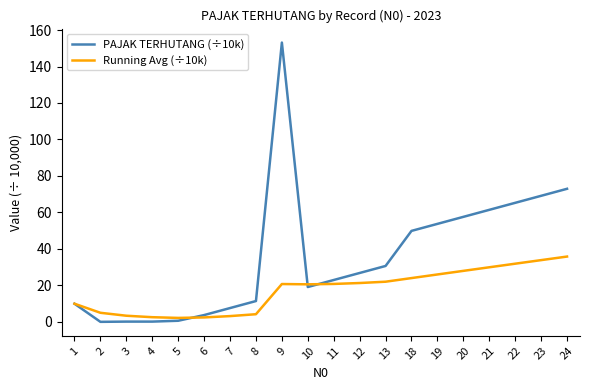

The value of PAJAK TERHUTANG (÷10k) at 23 is 27.7. True or false?

False